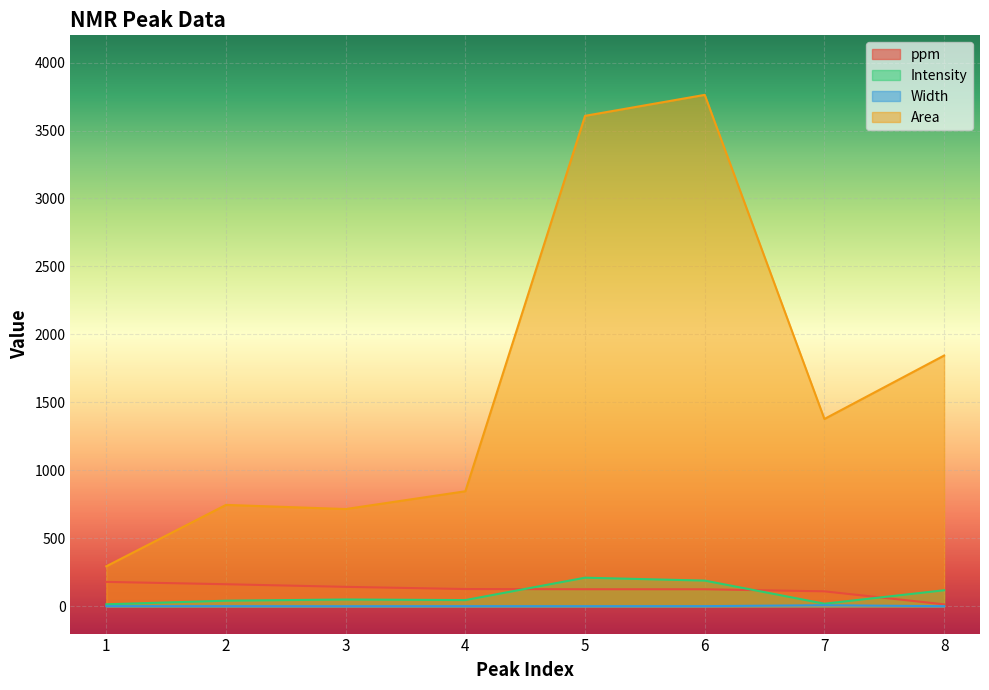

True or false: Width and ppm cross at least once.

False